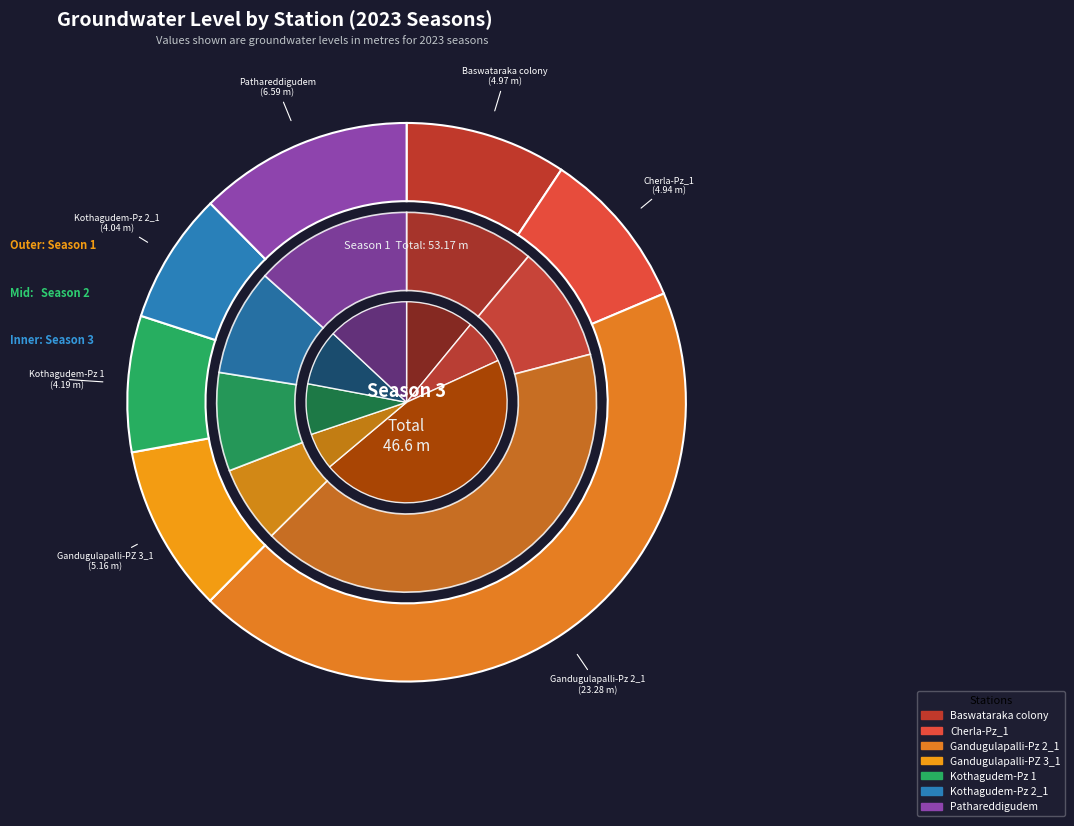

What is the total percentage of values_season2 and 3?

19.0%